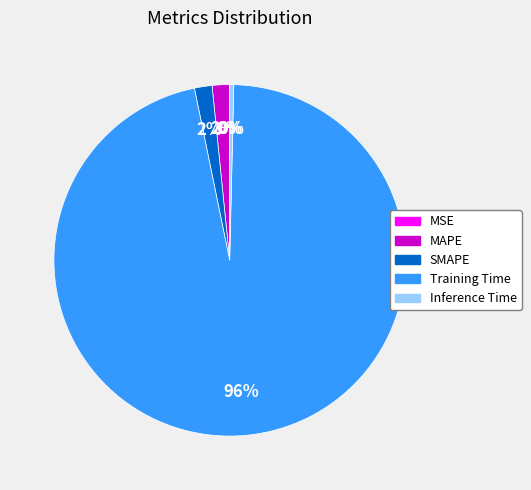

What percentage is the MAPE slice, to the nearest percent?

2%